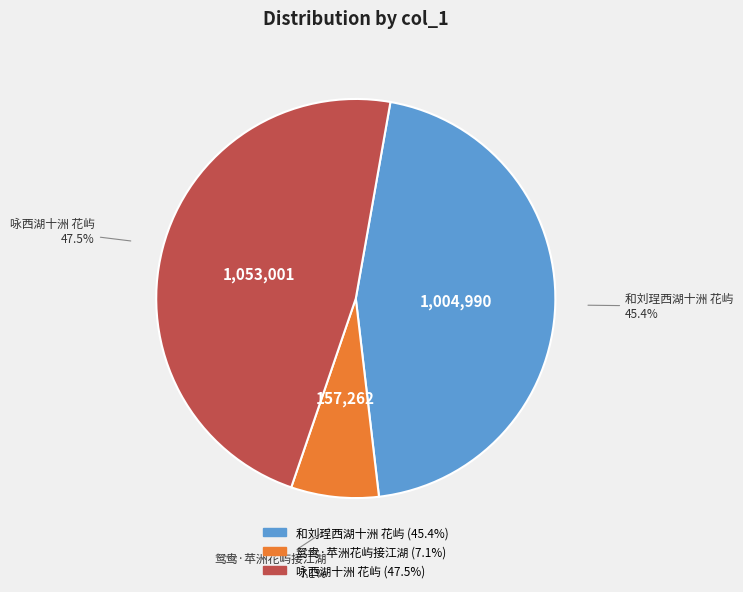

To the nearest percent, what is the average slice percentage?

33%